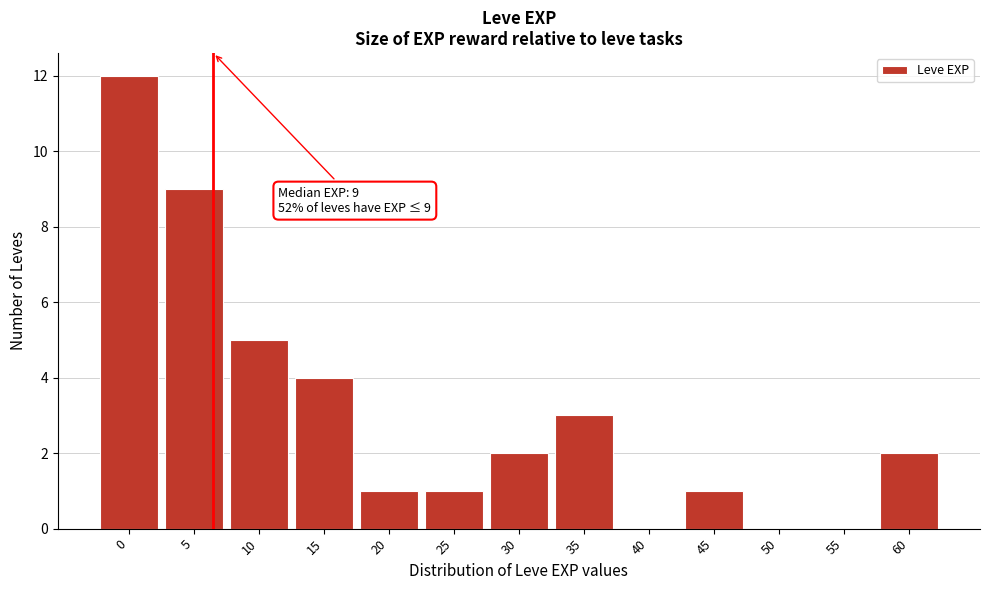

Reading left to right, extract all data points from this chart.

0=12	5=9	10=5	15=4	20=1	25=1	30=2	35=3	40=0	45=1	50=0	55=0	60=2